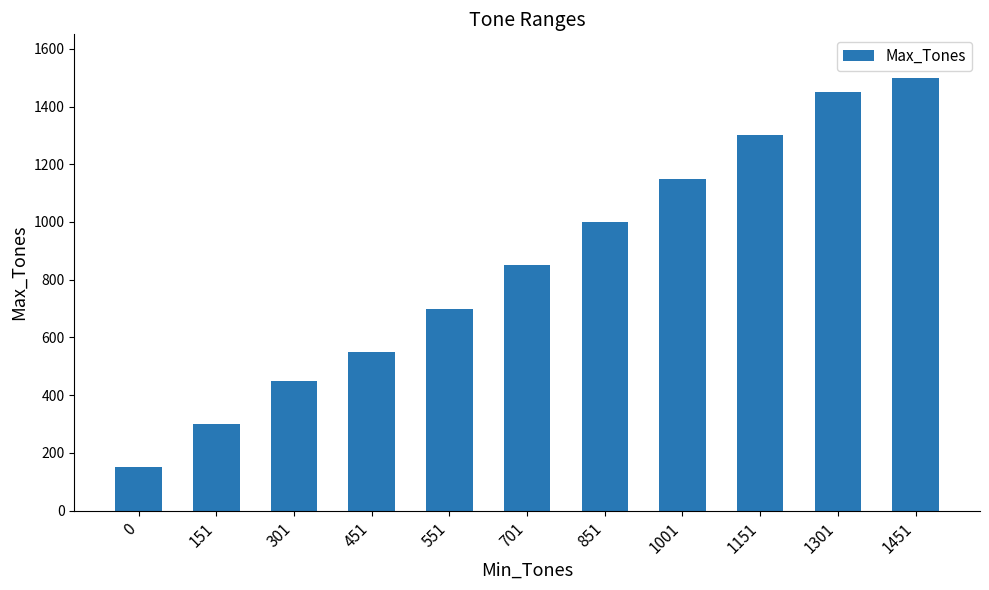

How many categories are shown in the chart?

11